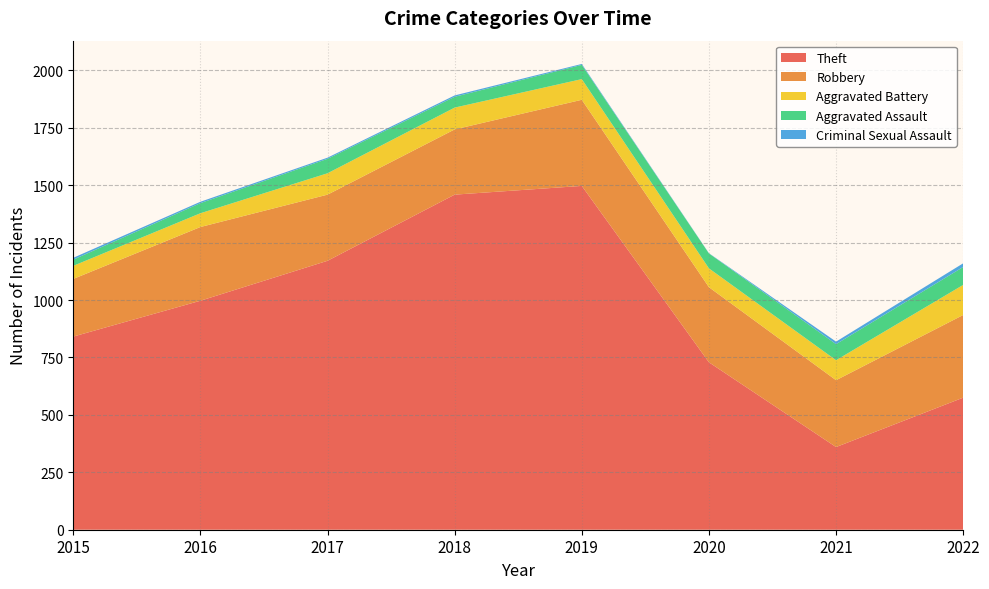

Reading left to right, what are all the values shown in this chart?

Theft: 2015=841	2016=997	2017=1171	2018=1459	2019=1497	2020=729	2021=360	2022=575
Robbery: 2015=251	2016=321	2017=288	2018=284	2019=375	2020=327	2021=291	2022=360
Aggravated Battery: 2015=57	2016=60	2017=93	2018=95	2019=90	2020=82	2021=87	2022=131
Aggravated Assault: 2015=27	2016=44	2017=63	2018=47	2019=62	2020=65	2021=70	2022=78
Criminal Sexual Assault: 2015=8	2016=6	2017=5	2018=6	2019=4	2020=1	2021=11	2022=16